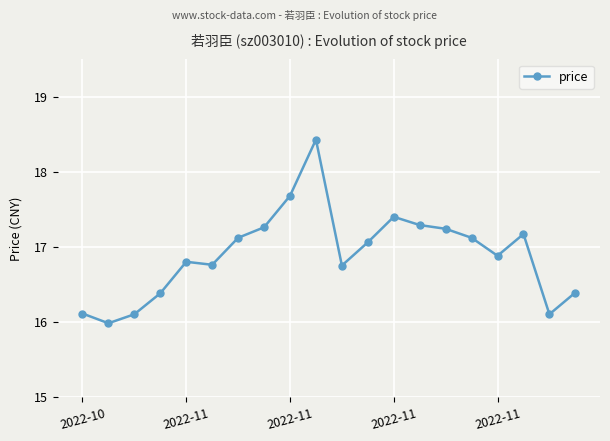

True or false: there are more than 1 points higher than both neighbors.

True